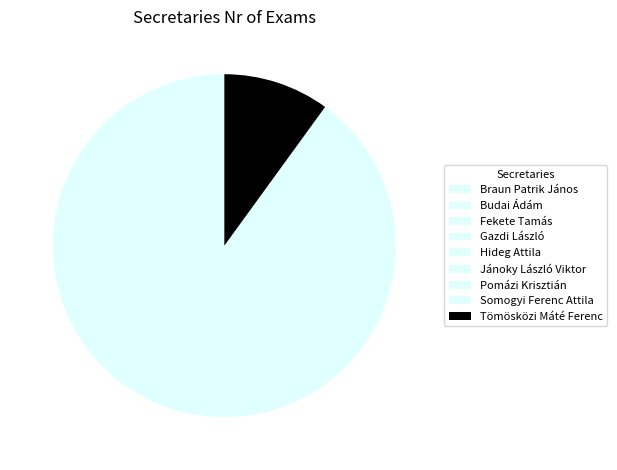

True or false: Somogyi Ferenc Attila accounts for 26% of the total.

False